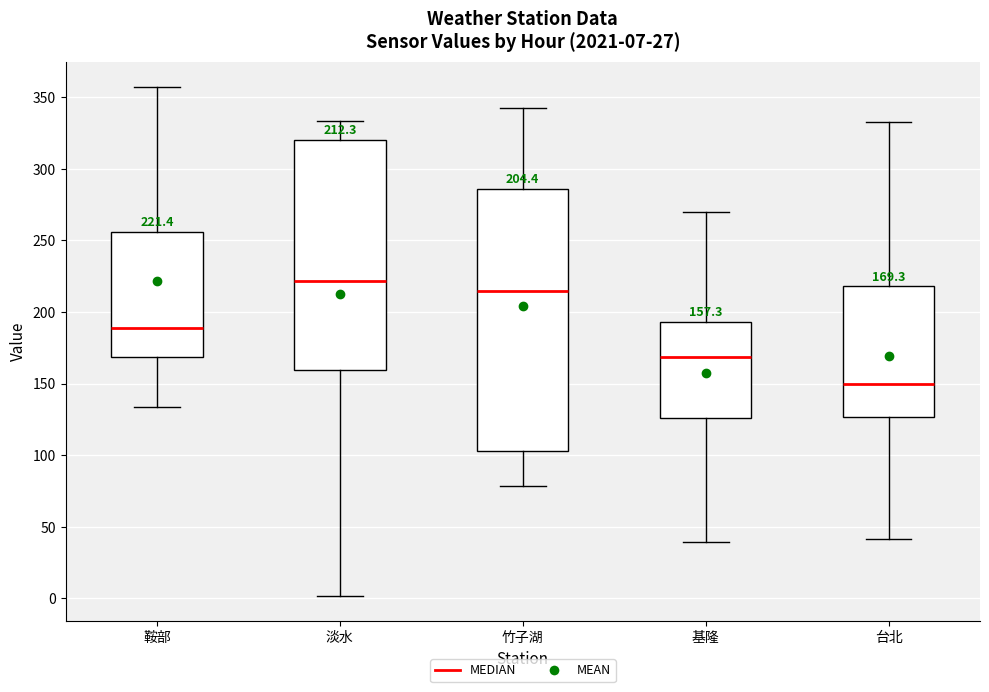

Which box has the highest median line?

淡水